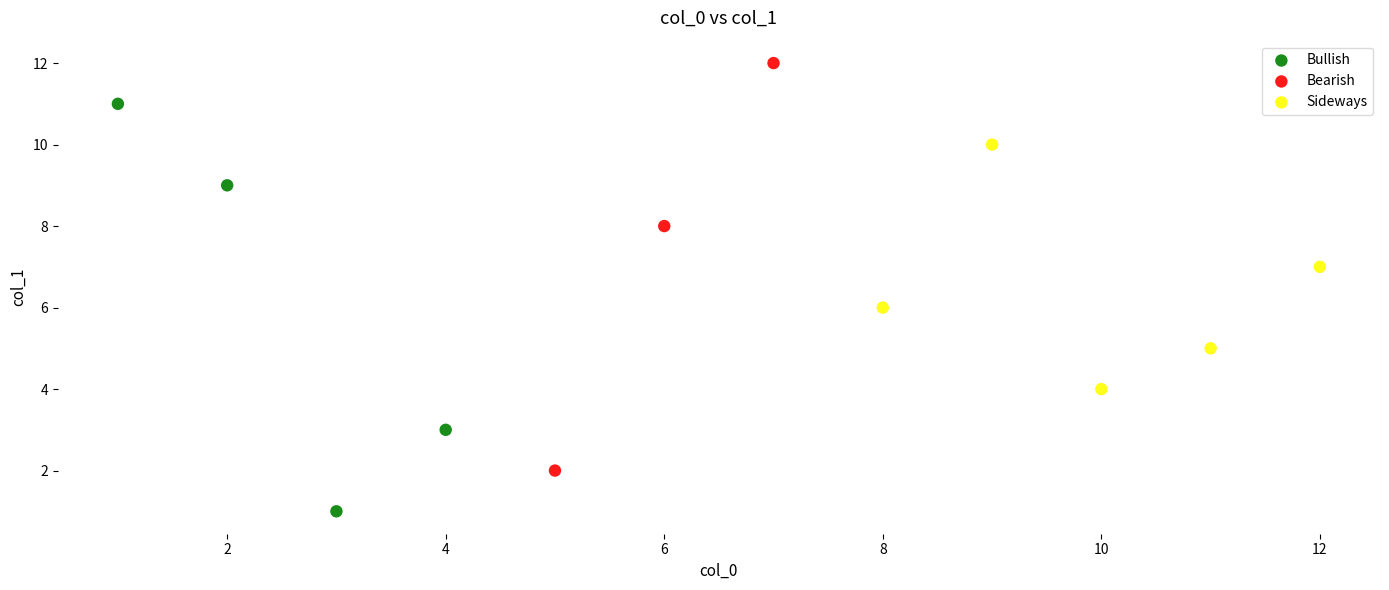

Which series contains the lowest Y value?

Bullish